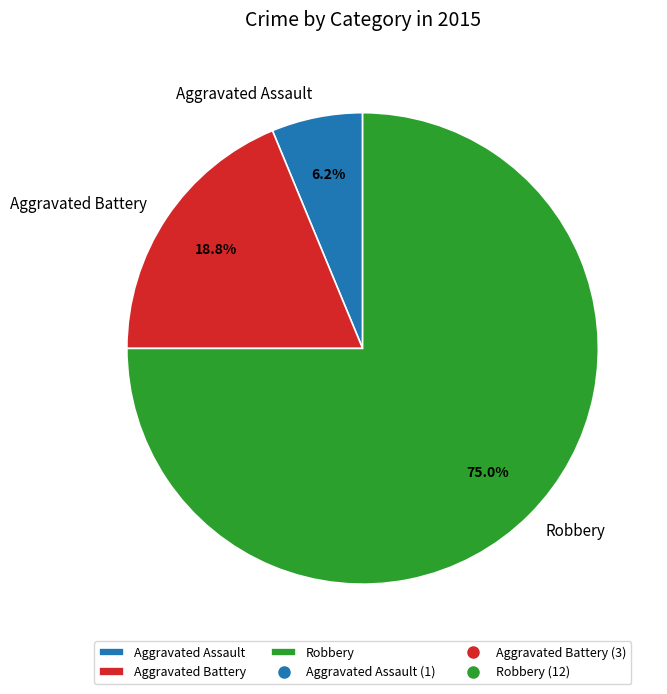

What percentage is the Aggravated Battery slice, to the nearest percent?

19%